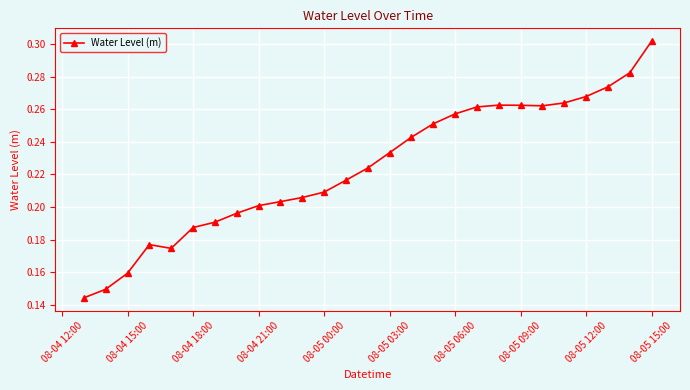

How many values are between 0 and 1?

27